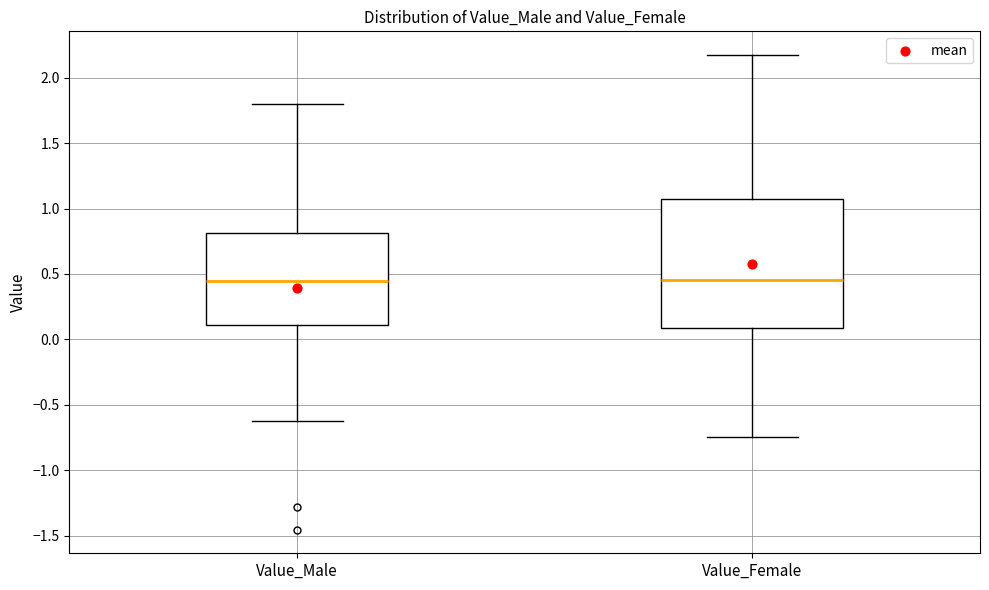

Comparing the boxes themselves (not the whiskers), which one is the tallest?

Value_Female